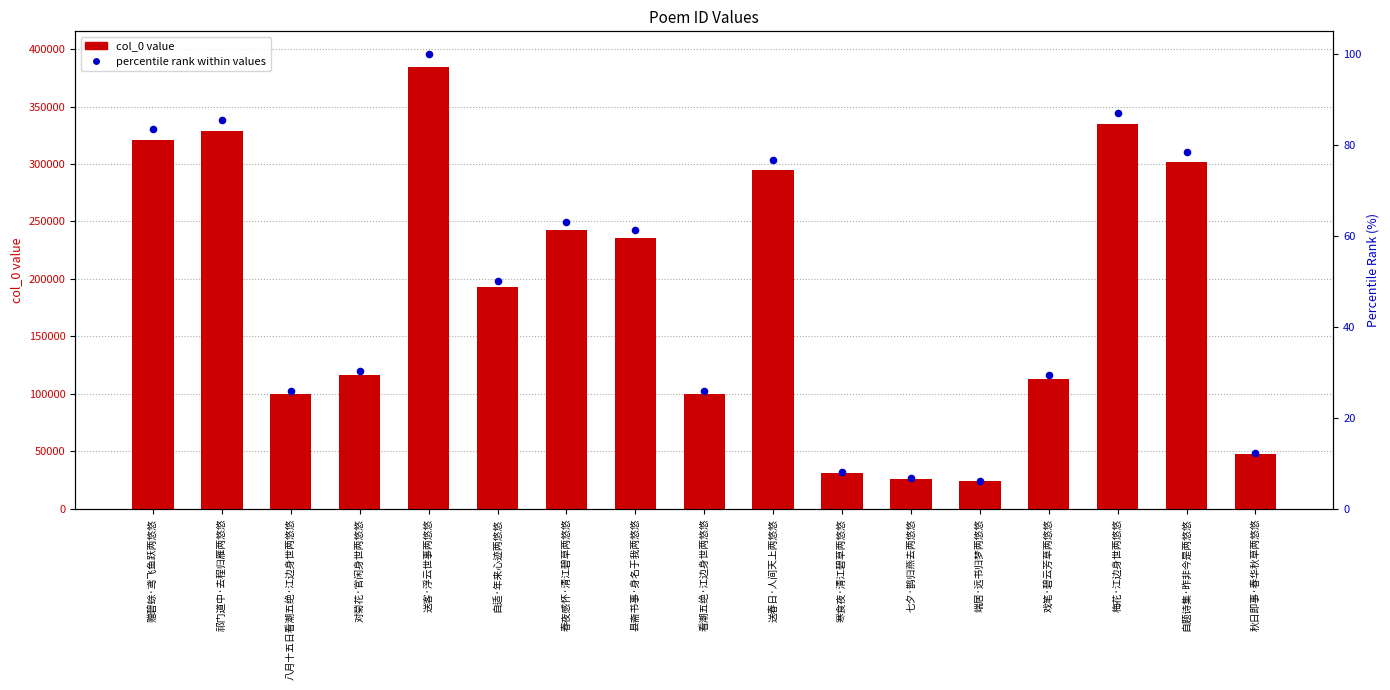

At how many categories does at least one series exceed 245888?

6